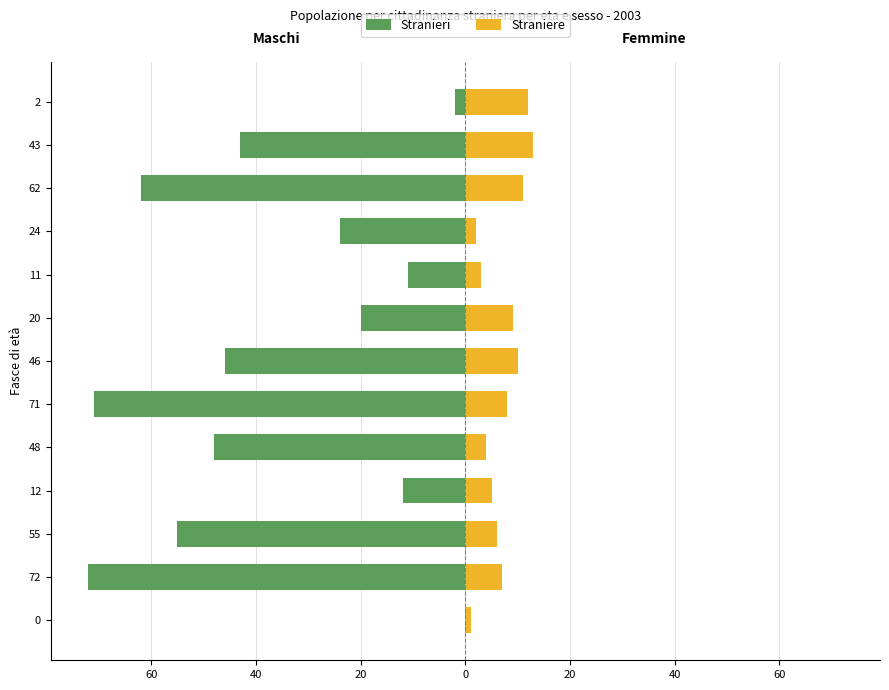

How many values in the Stranieri series are below -43?

6